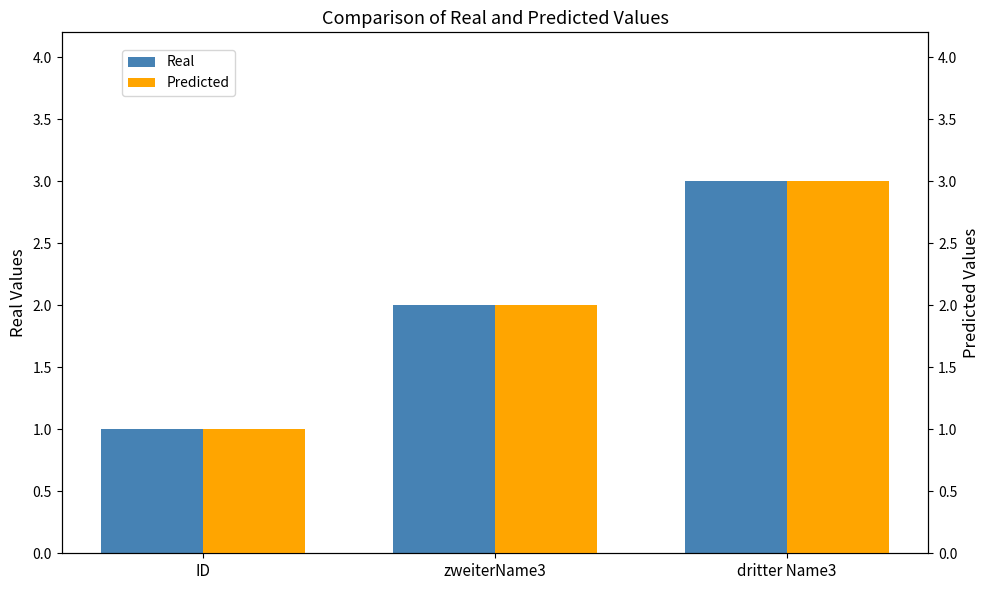

What position from the right is zweiterName3?

2